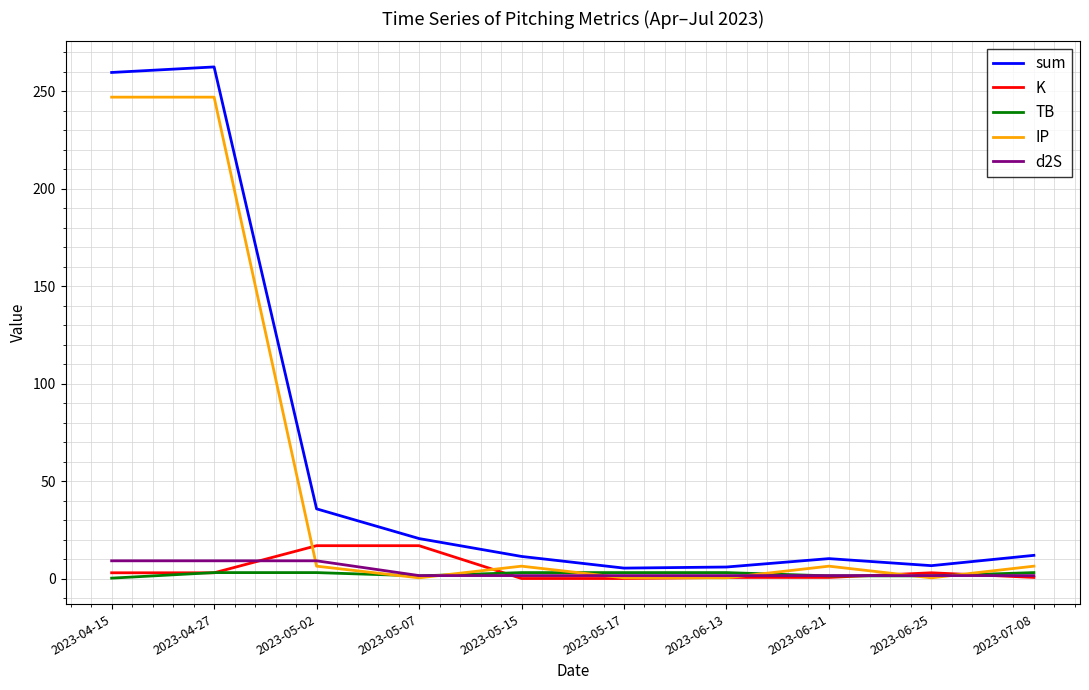

What is the greatest value displayed?

262.5